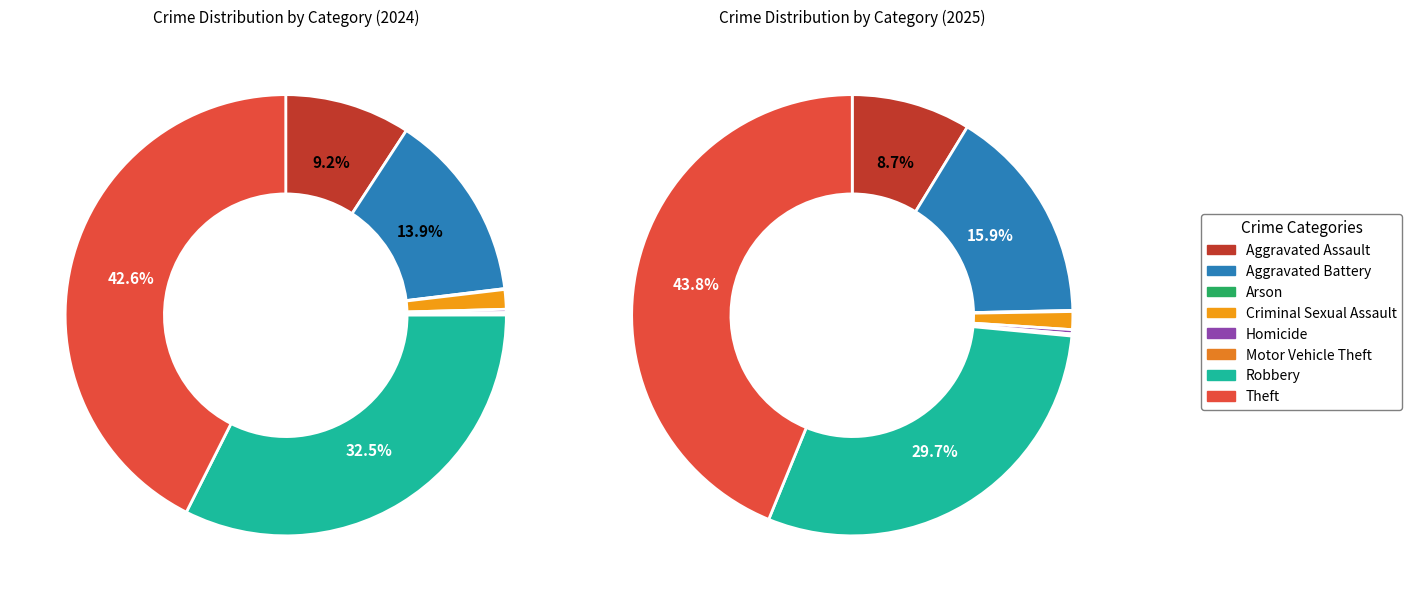

Count the number of slices in the pie.

8